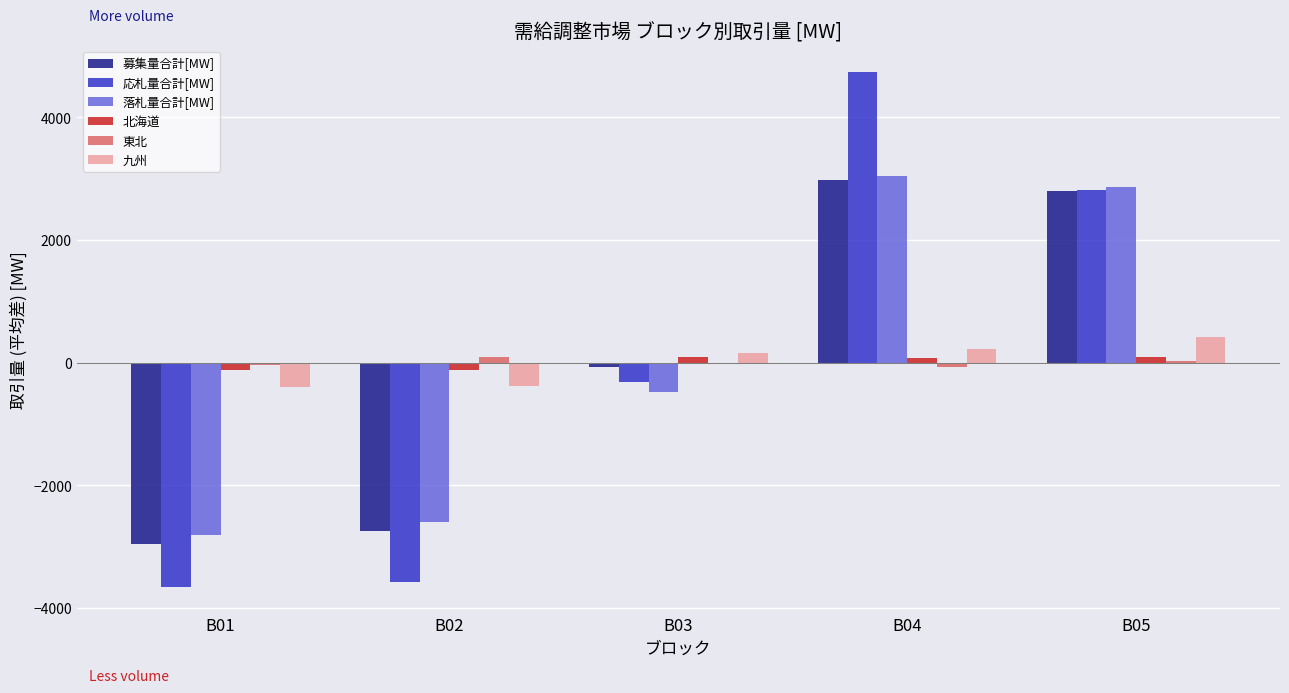

What is the maximum value for 募集量合計[MW]?

2971.2